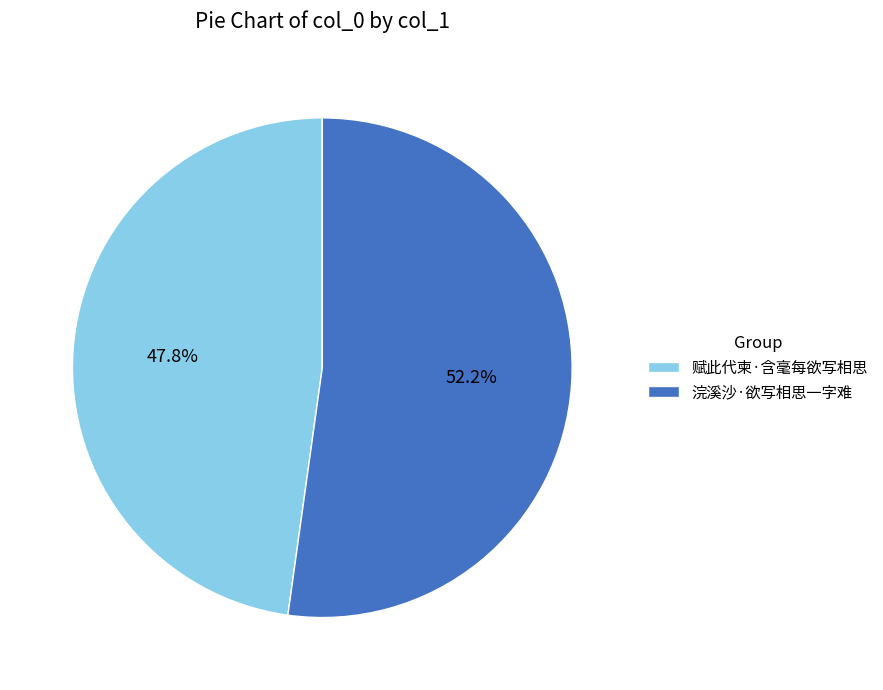

Which slice is the smallest?

赋此代柬·含毫每欲写相思